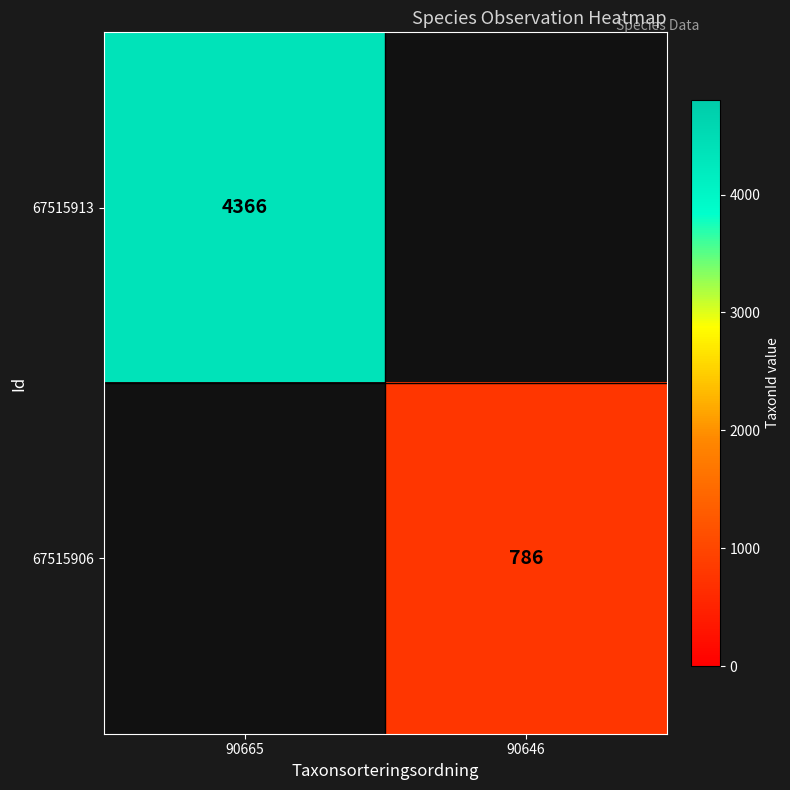

How many data points does each series have?

2